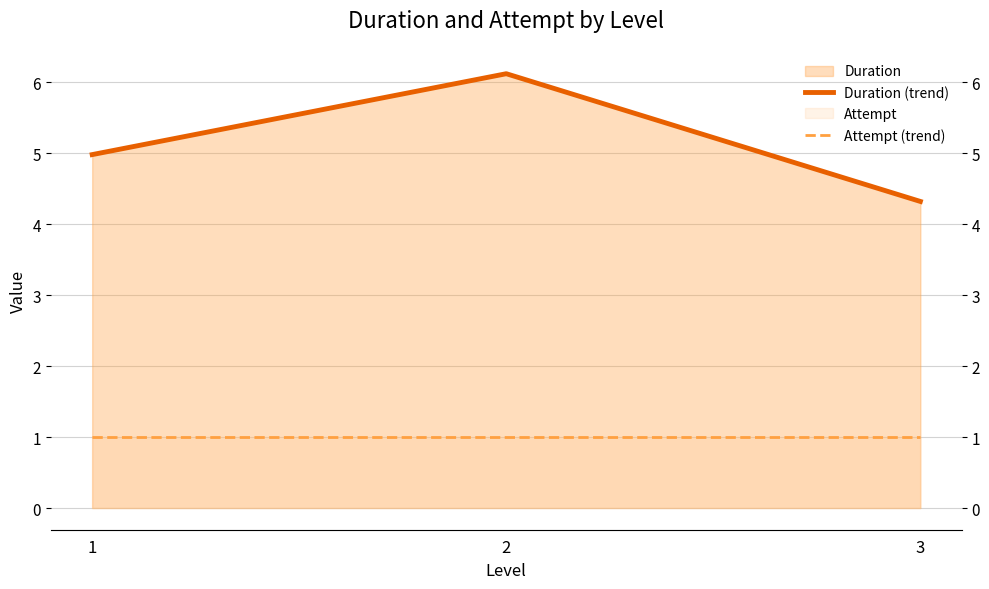

What is the lowest value of the Duration (trend) series?

4.3